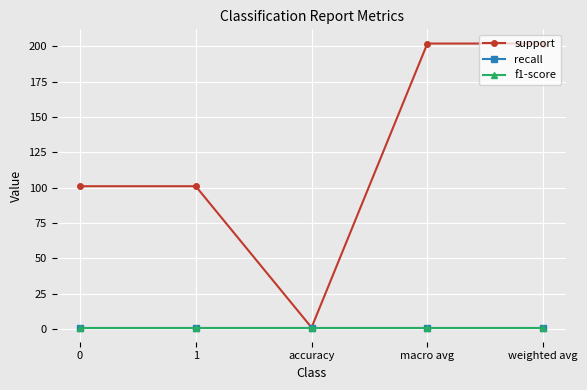

Does the chart have visible grid lines?

Yes